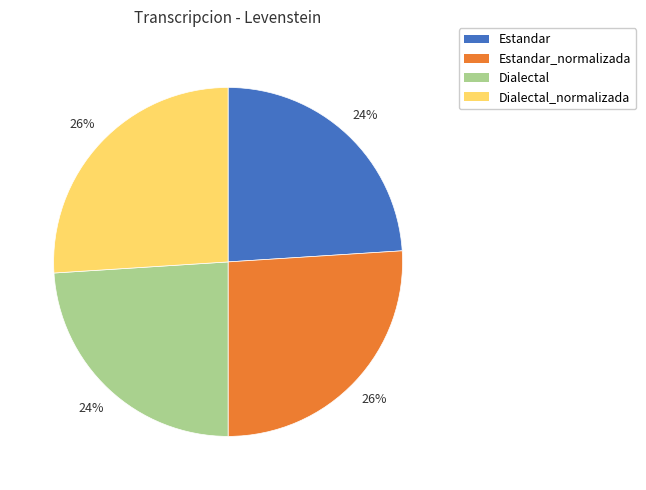

Does Dialectal account for over 50% of the chart?

No